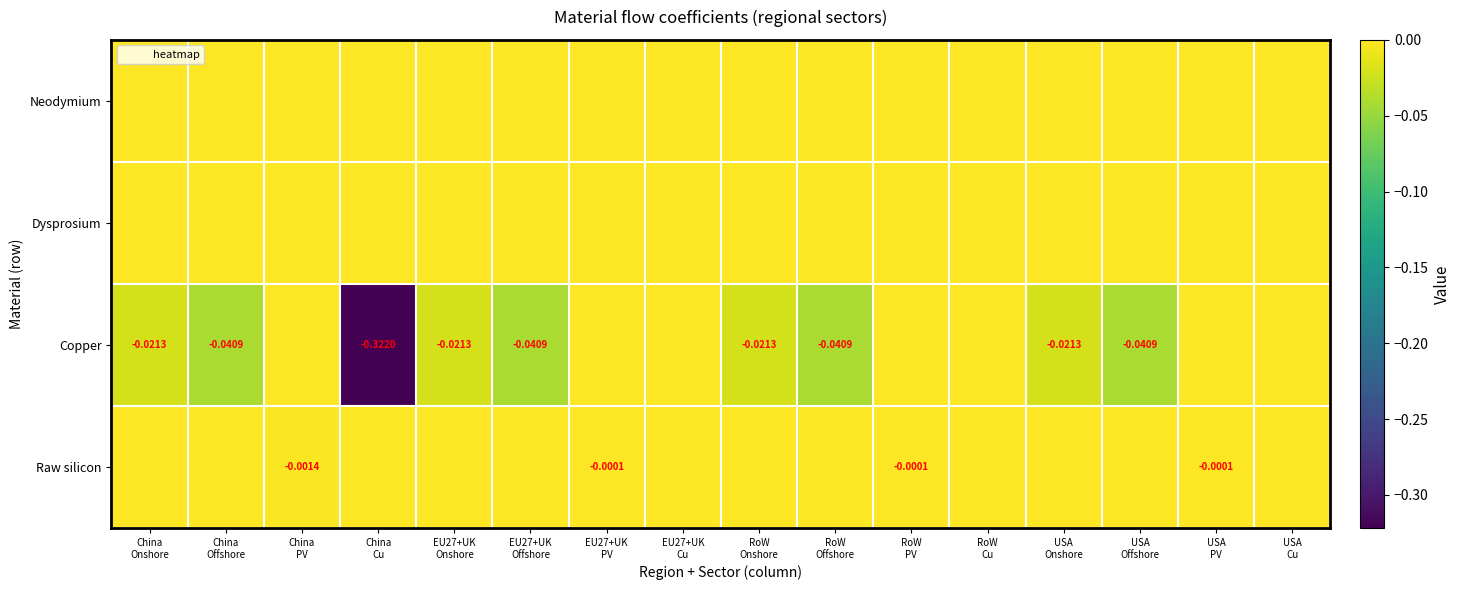

How many series are shown in this chart?

4